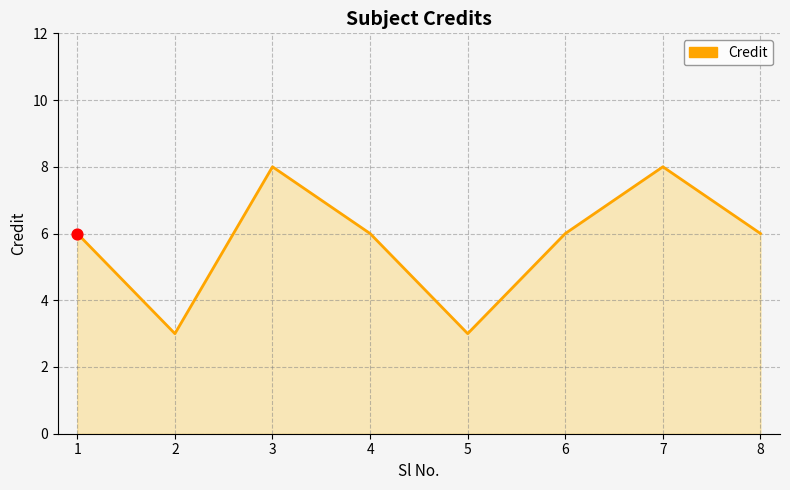

Which has a higher value, 1 or 2?

1